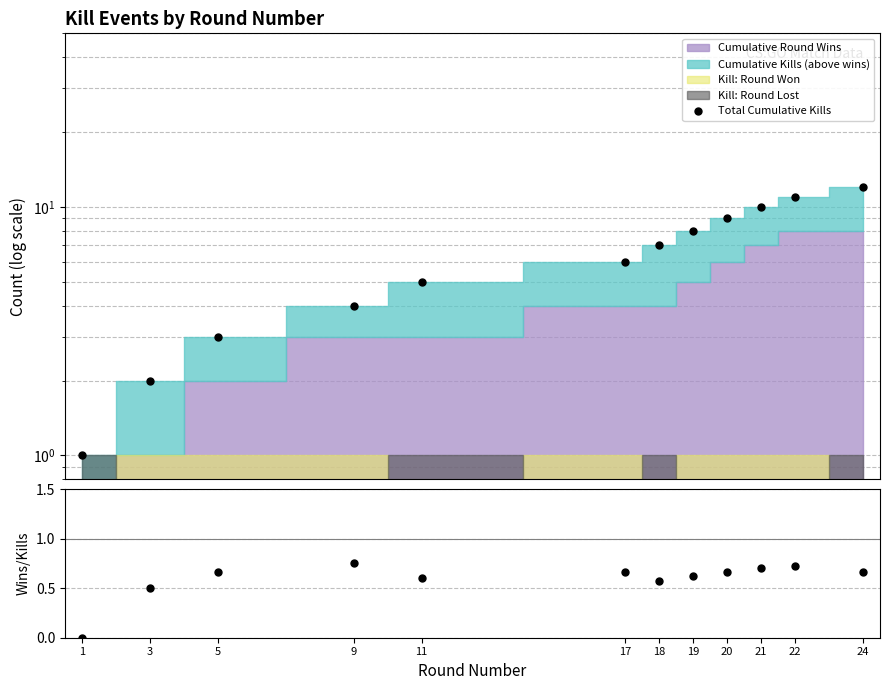

How many values in the Total Cumulative Kills series are below 7?

6